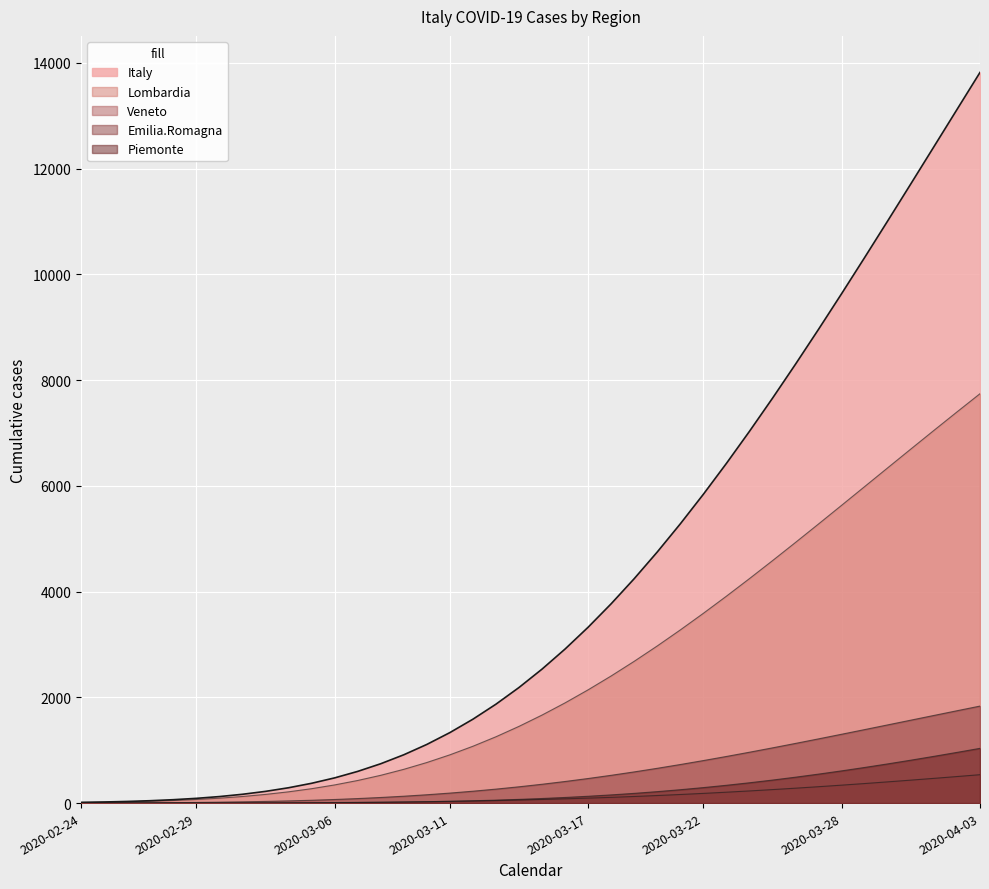

Which has a higher value, 2020-03-08 or 2020-03-30?

2020-03-30